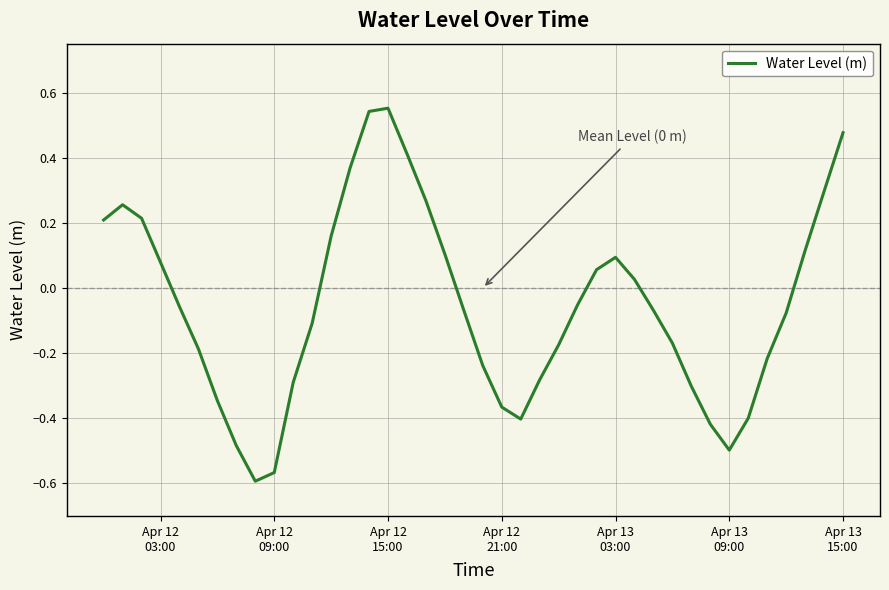

What is the difference between the maximum and minimum values?

1.1